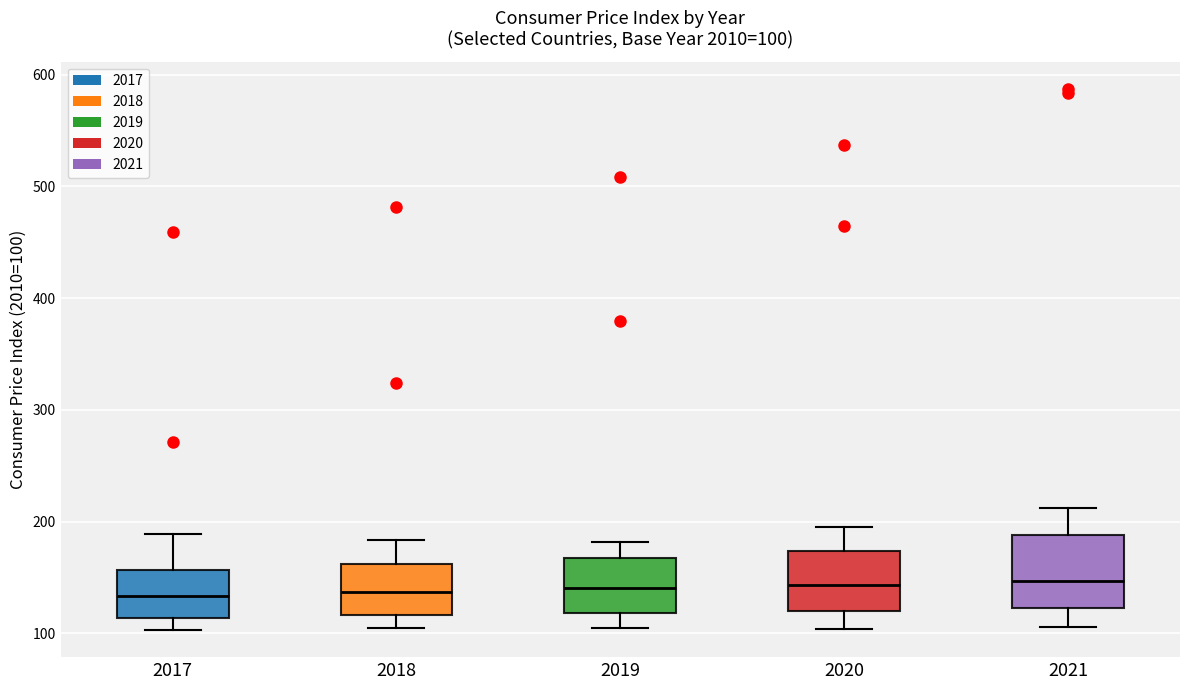

Comparing the boxes themselves (not the whiskers), which one is the tallest?

2021